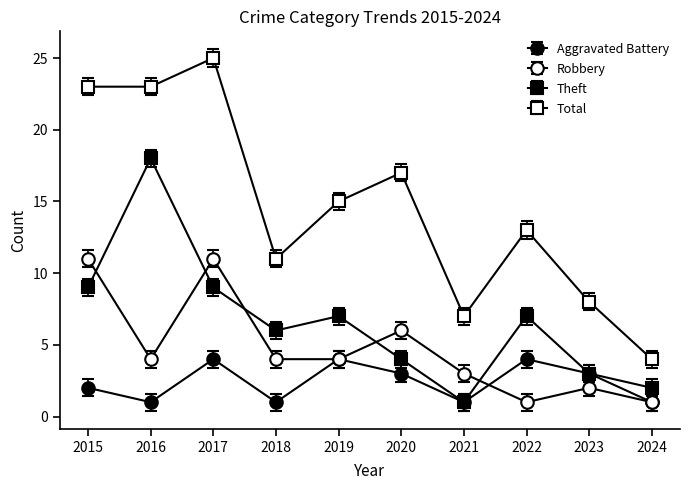

Is this an area chart (filled region under the line)?

No